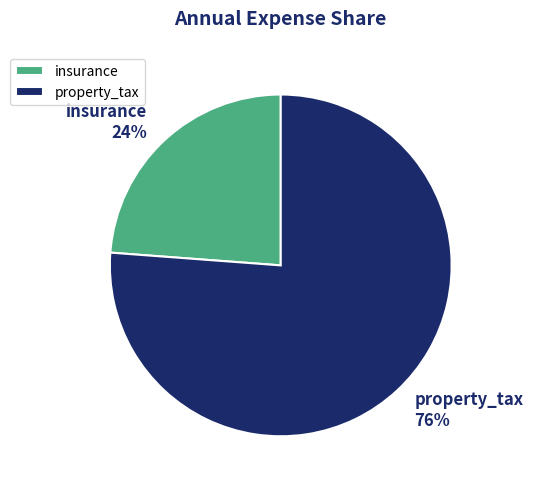

Count the number of slices in the pie.

2